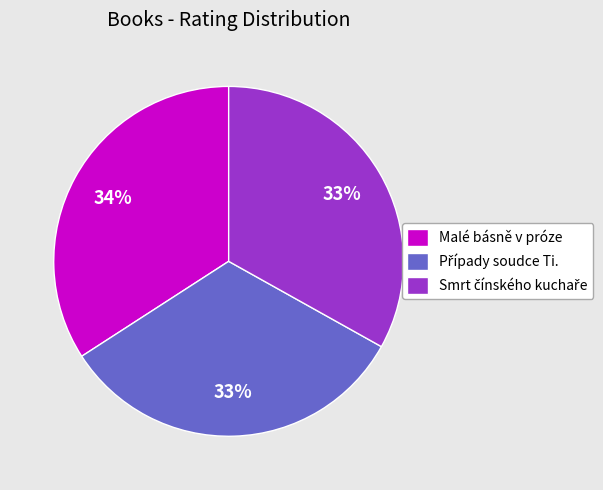

What percentage is the Malé básně v próze slice, to the nearest percent?

34%